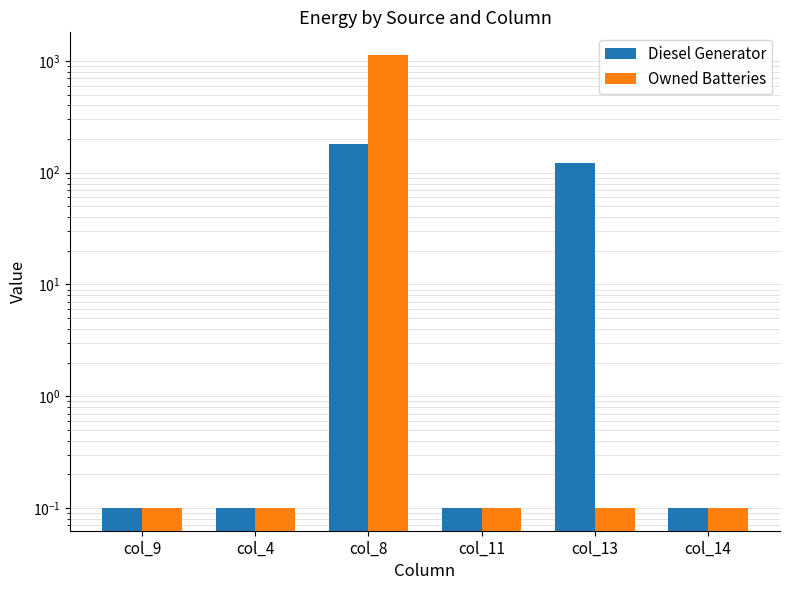

What is the total value across all series at col_14?

0.2